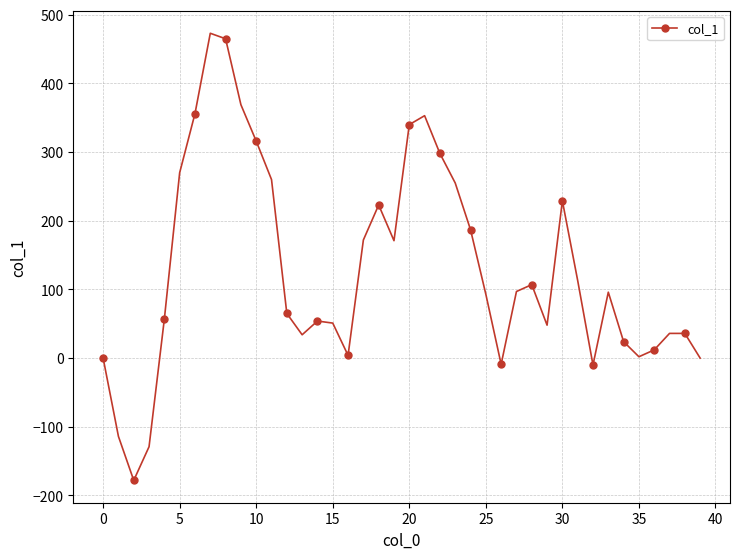

What is the sum of all values?

5226